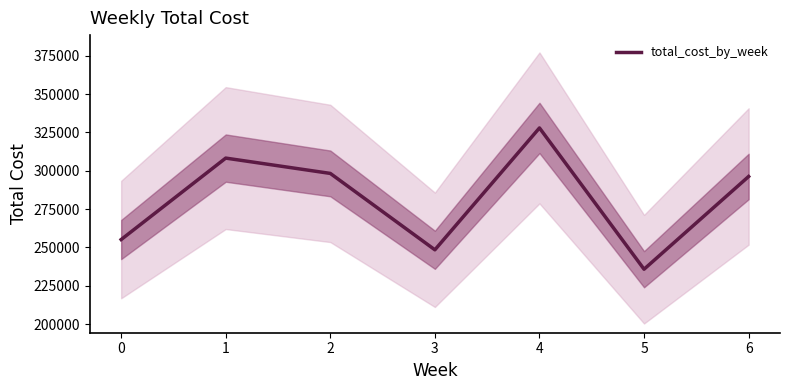

The chart shows a value of 491588 at 4. True or false?

False